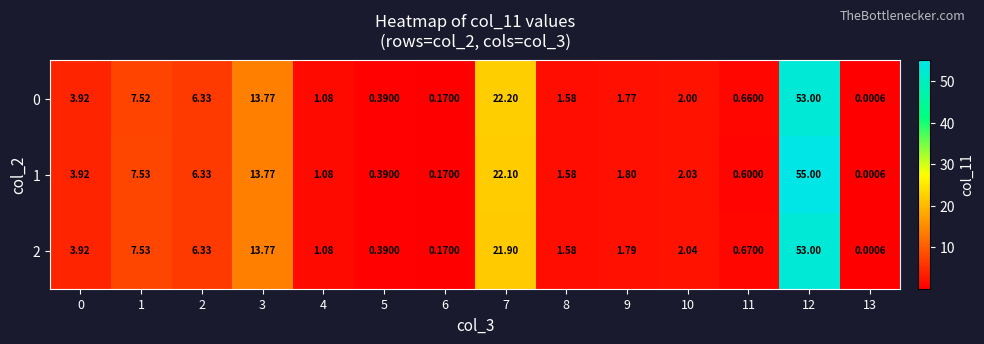

How many data points in 2 are above 2?

7